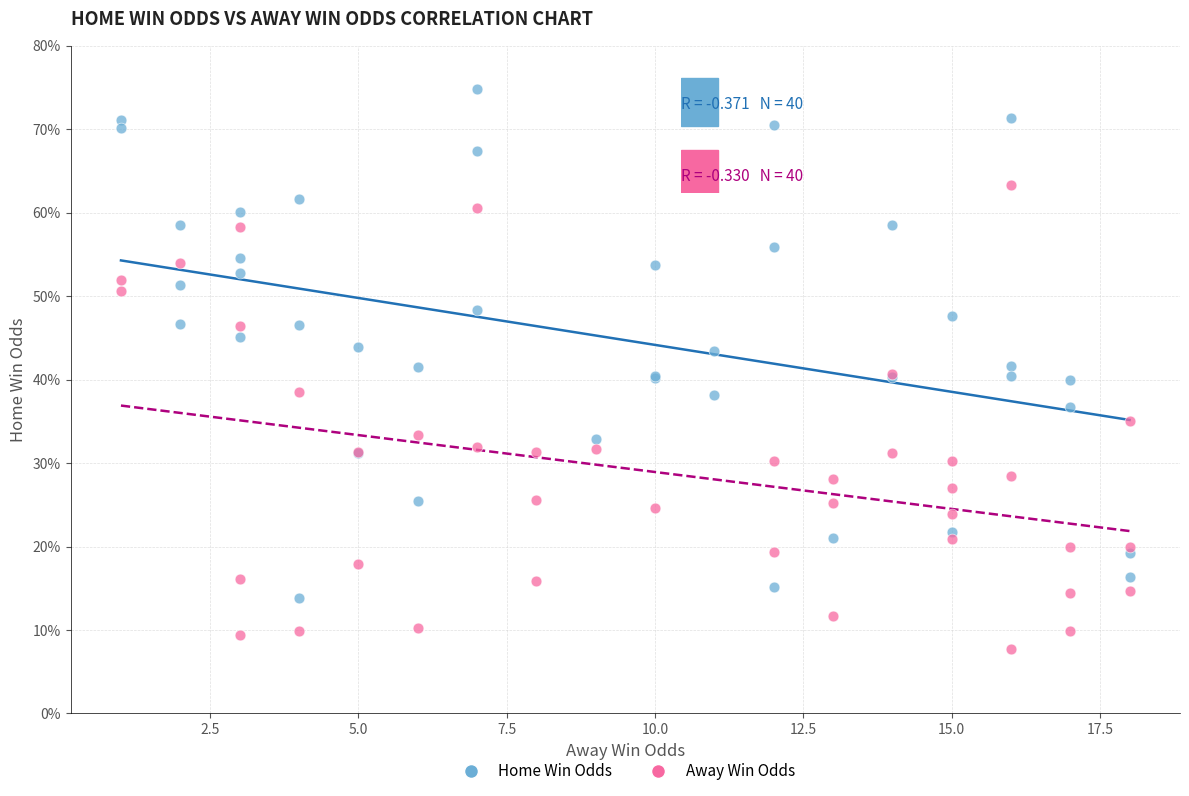

What are all the series names shown in the legend?

Home Win Odds, Away Win Odds